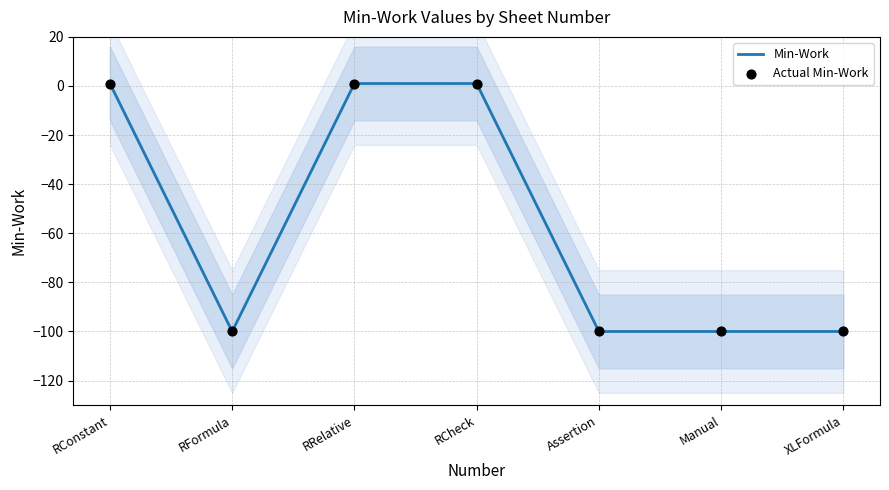

What are all the series names shown in the legend?

Min-Work, Actual Min-Work